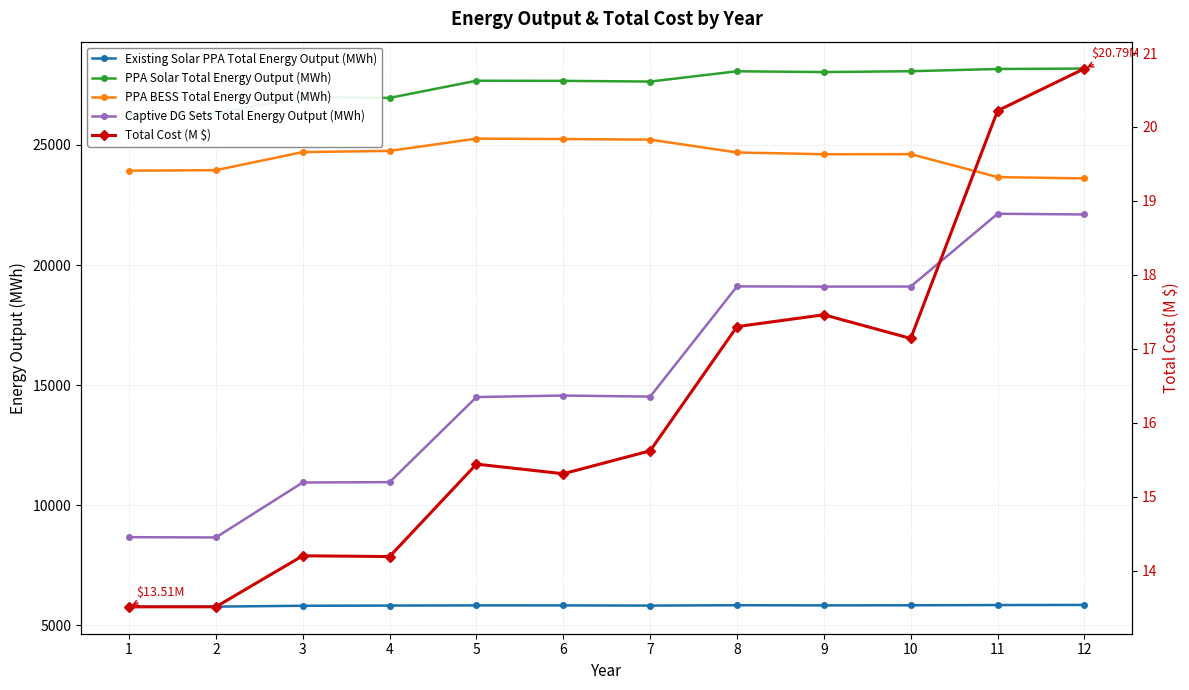

Where is the first local maximum for Total Cost (M $)?

3